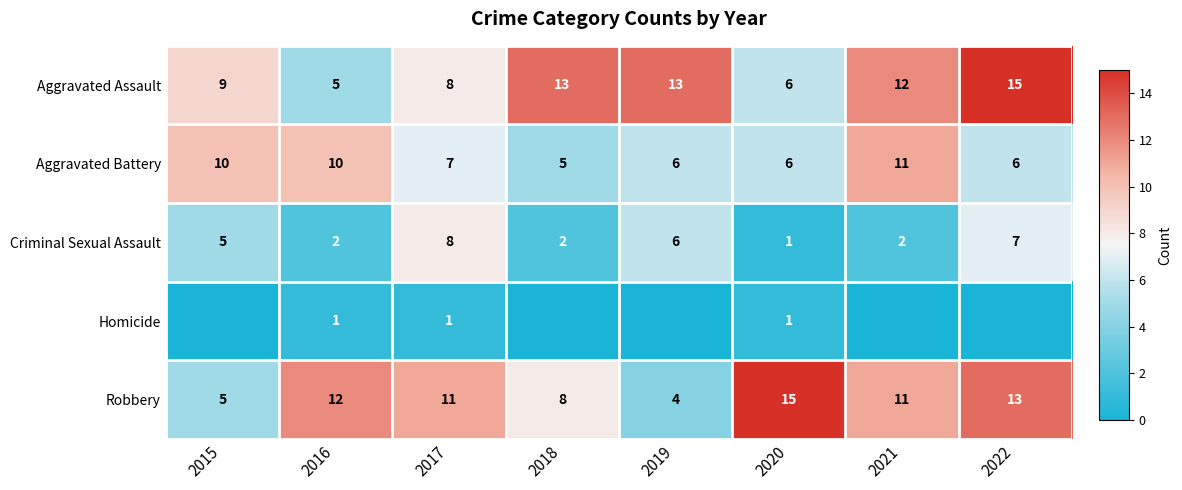

How many data points does each series have?

8